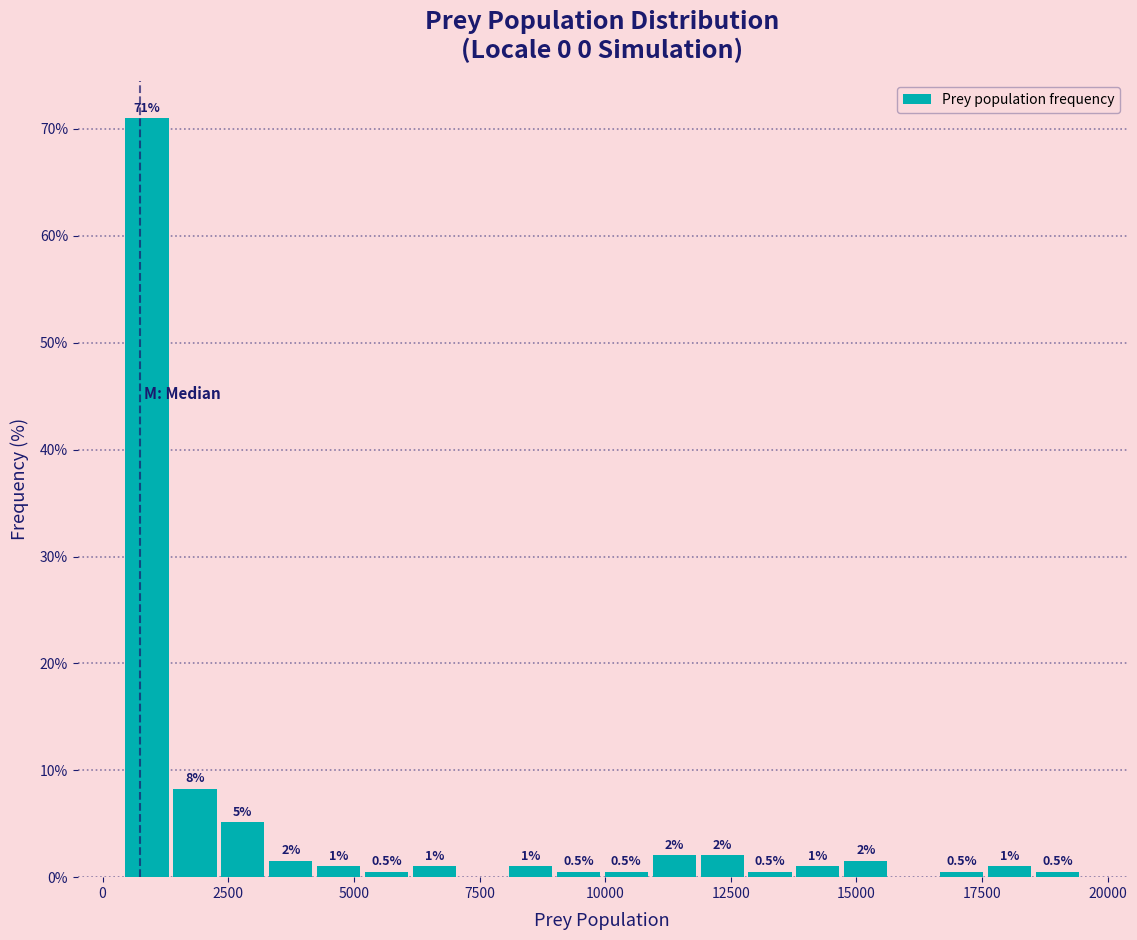

Around what value on the x-axis is the tallest bar? Give the approximate position of its centre, as read against the axis.

1000